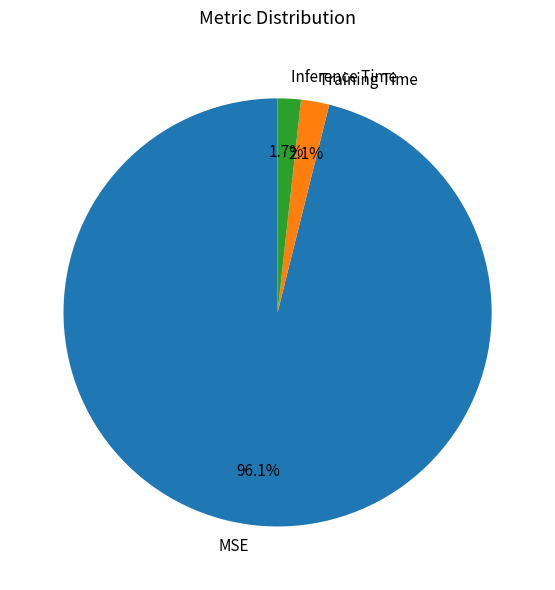

Combined, what portion of the pie is Training Time and MSE?

98.3%